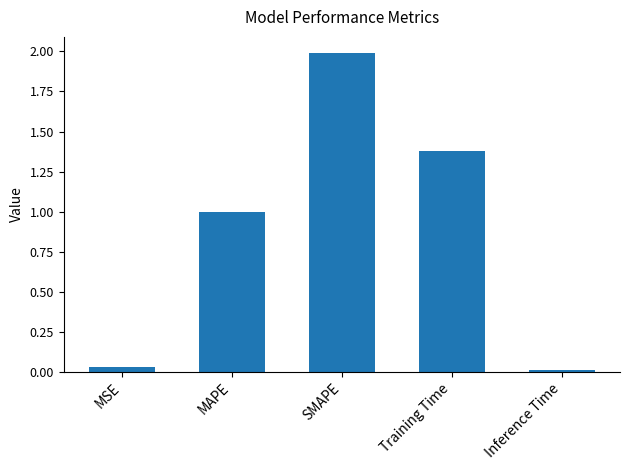

List the labels in order of value, smallest first.

Inference Time, MSE, MAPE, Training Time, SMAPE